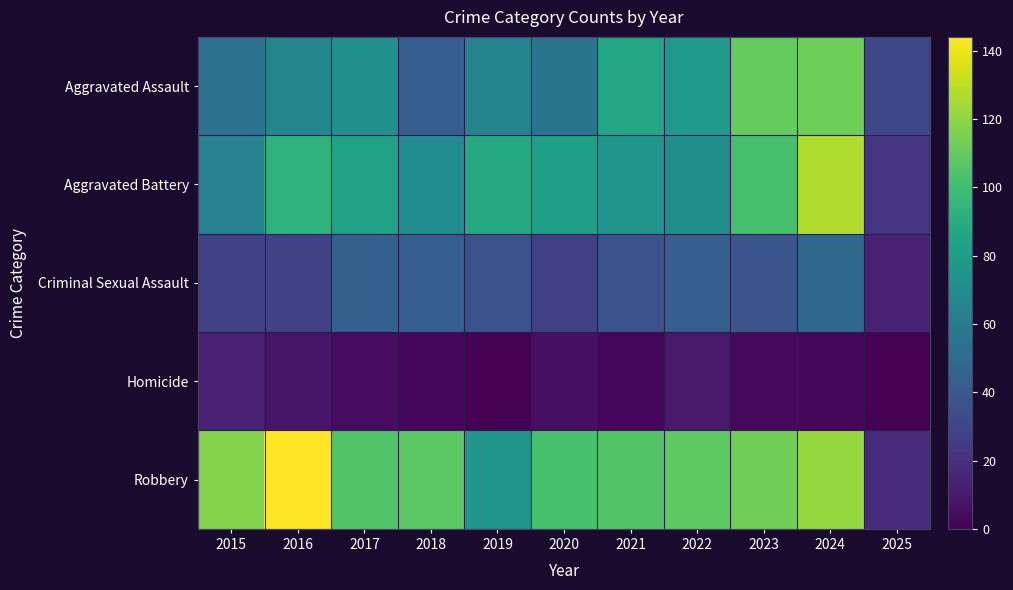

What is the maximum value shown in the chart?

144